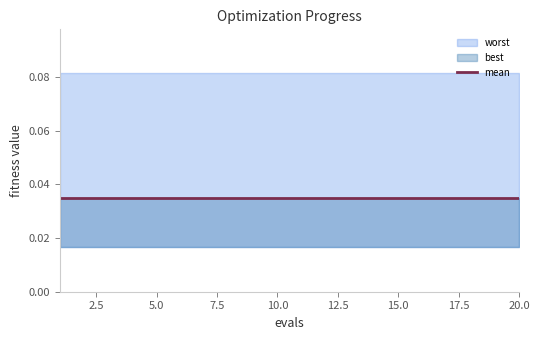

Which has a higher value, 20 or 4?

20